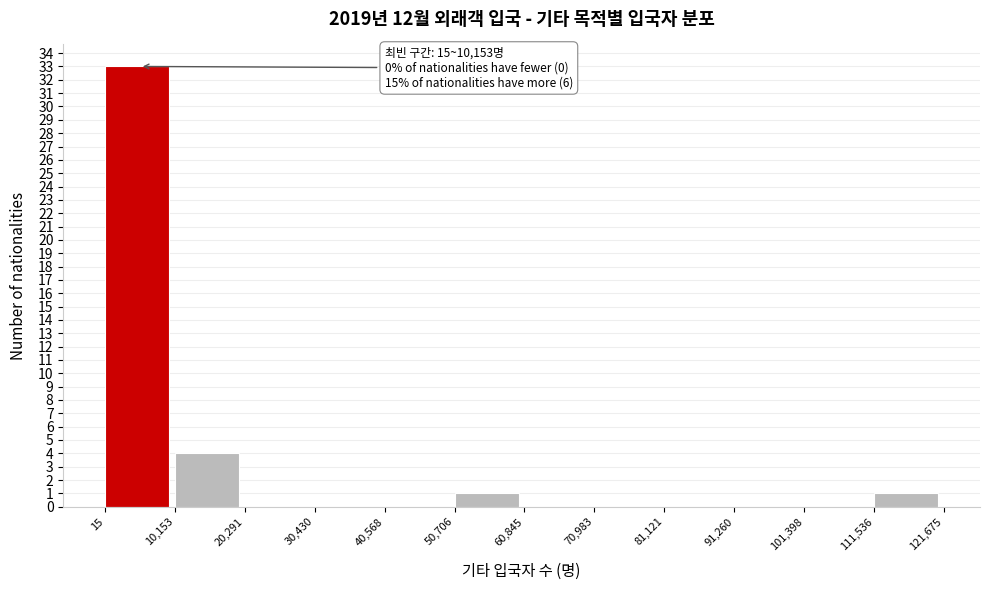

Over which range of the x-axis is the bar tallest?

15 to 10,153